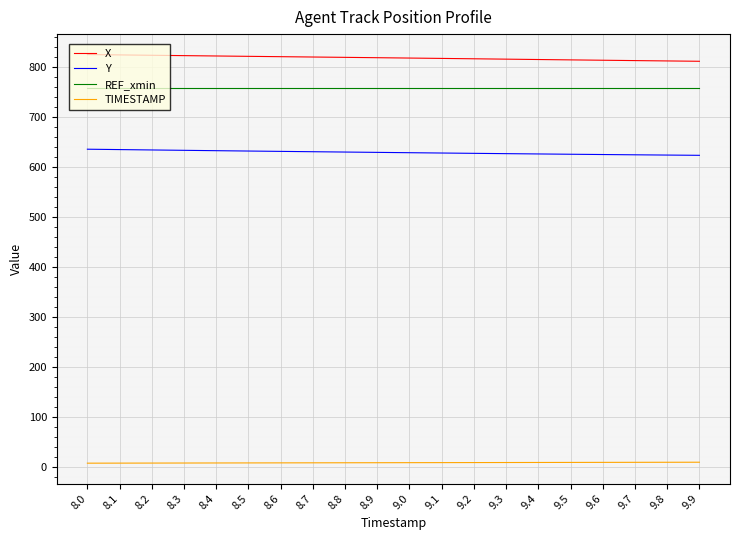

What is the difference between the TIMESTAMP values at 8.1 and 8.7?

0.6